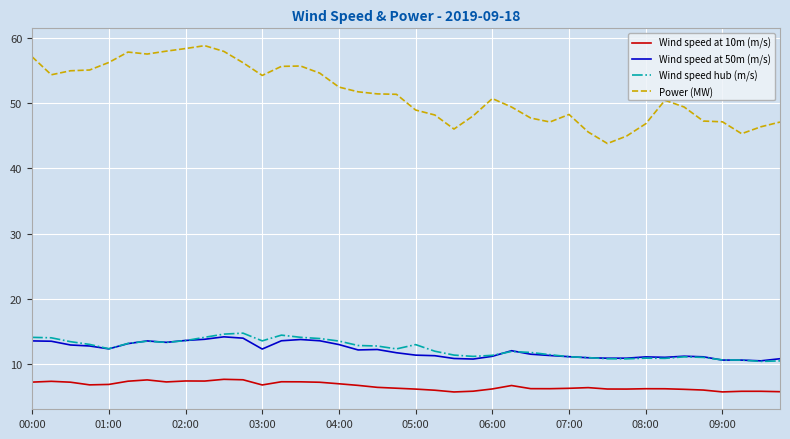

True or false: Power (MW) and Wind speed at 10m (m/s) cross at least once.

False